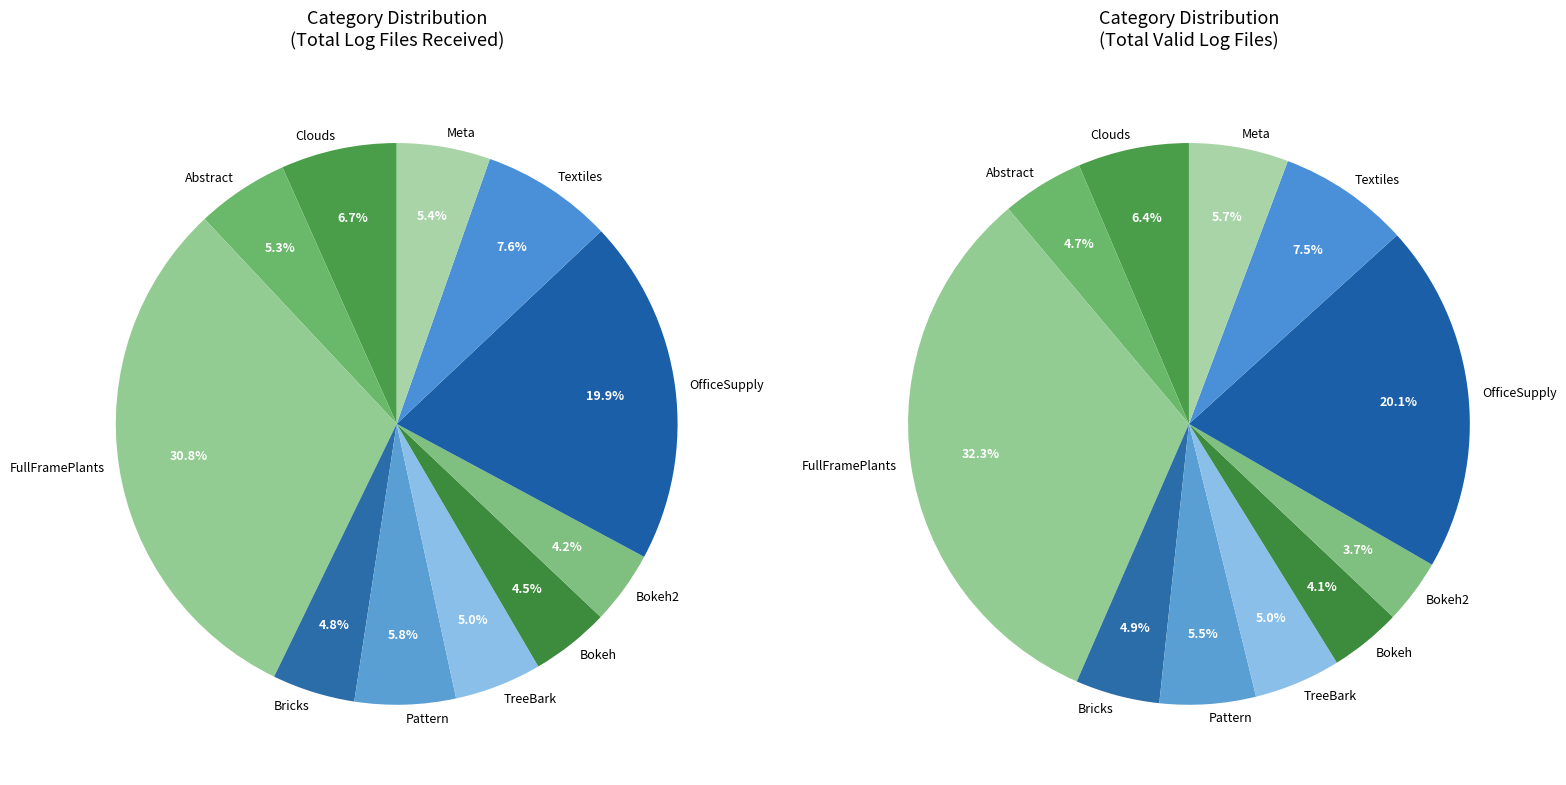

What is the change in value from Bokeh2 to OfficeSupply?

+256